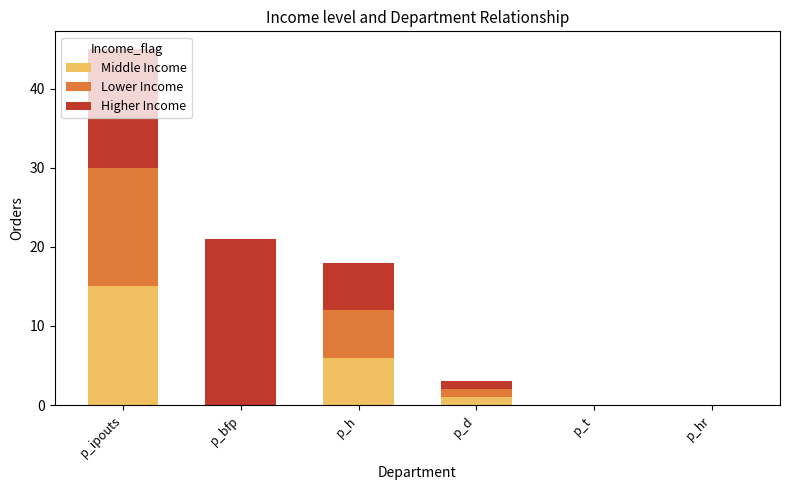

What is the highest value of the Middle Income series?

15